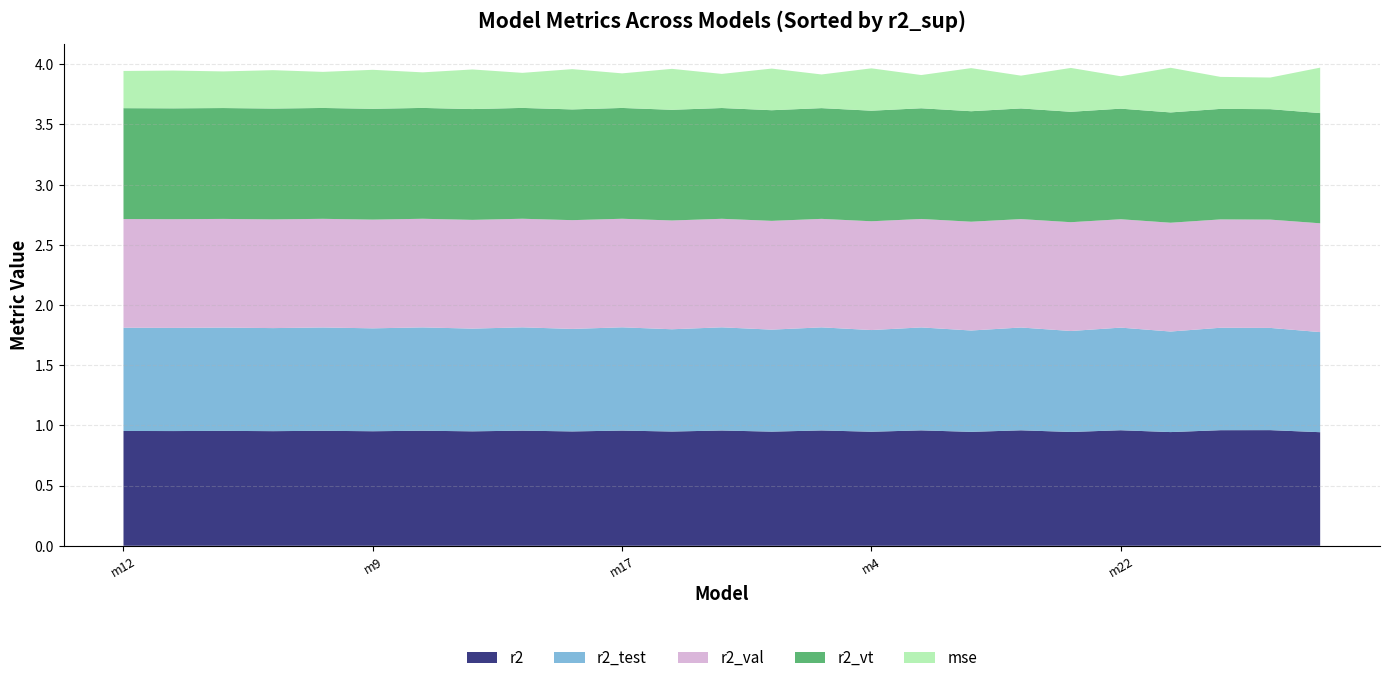

Reading left to right, transcribe all the data shown in this chart.

r2: 1.0	1.0	1.0	1.0	1.0	1.0	1.0	1.0	1.0	0.9	1.0	0.9	1.0	0.9	1.0	0.9	1.0	0.9	1.0	0.9	1.0	0.9	1.0	1.0	0.9
r2_test: 0.9	0.9	0.9	0.9	0.9	0.9	0.9	0.9	0.9	0.9	0.9	0.8	0.9	0.8	0.9	0.8	0.9	0.8	0.9	0.8	0.9	0.8	0.9	0.8	0.8
r2_val: 0.9	0.9	0.9	0.9	0.9	0.9	0.9	0.9	0.9	0.9	0.9	0.9	0.9	0.9	0.9	0.9	0.9	0.9	0.9	0.9	0.9	0.9	0.9	0.9	0.9
r2_vt: 0.9	0.9	0.9	0.9	0.9	0.9	0.9	0.9	0.9	0.9	0.9	0.9	0.9	0.9	0.9	0.9	0.9	0.9	0.9	0.9	0.9	0.9	0.9	0.9	0.9
mse: 0.3	0.3	0.3	0.3	0.3	0.3	0.3	0.3	0.3	0.3	0.3	0.3	0.3	0.3	0.3	0.4	0.3	0.4	0.3	0.4	0.3	0.4	0.3	0.3	0.4